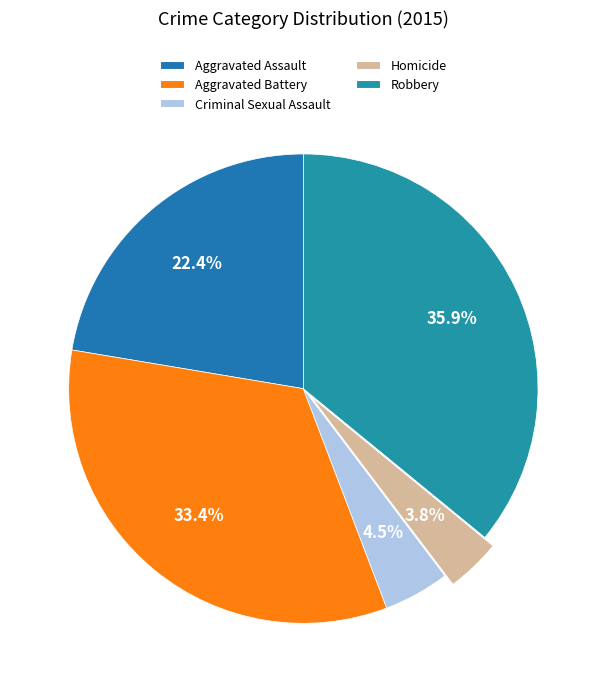

How much of the chart is everything except Homicide?

96.2%